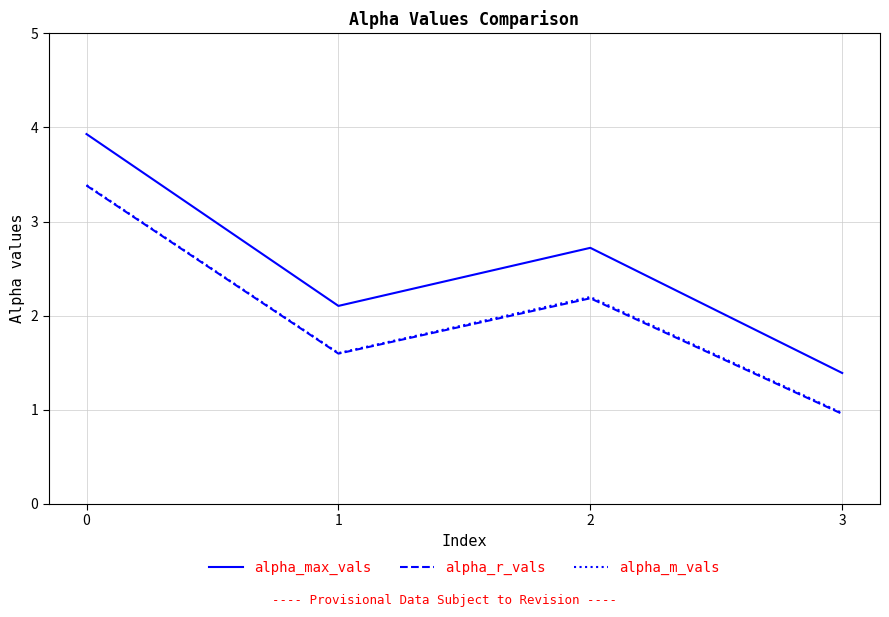

Which series has the largest range (max minus min)?

alpha_max_vals